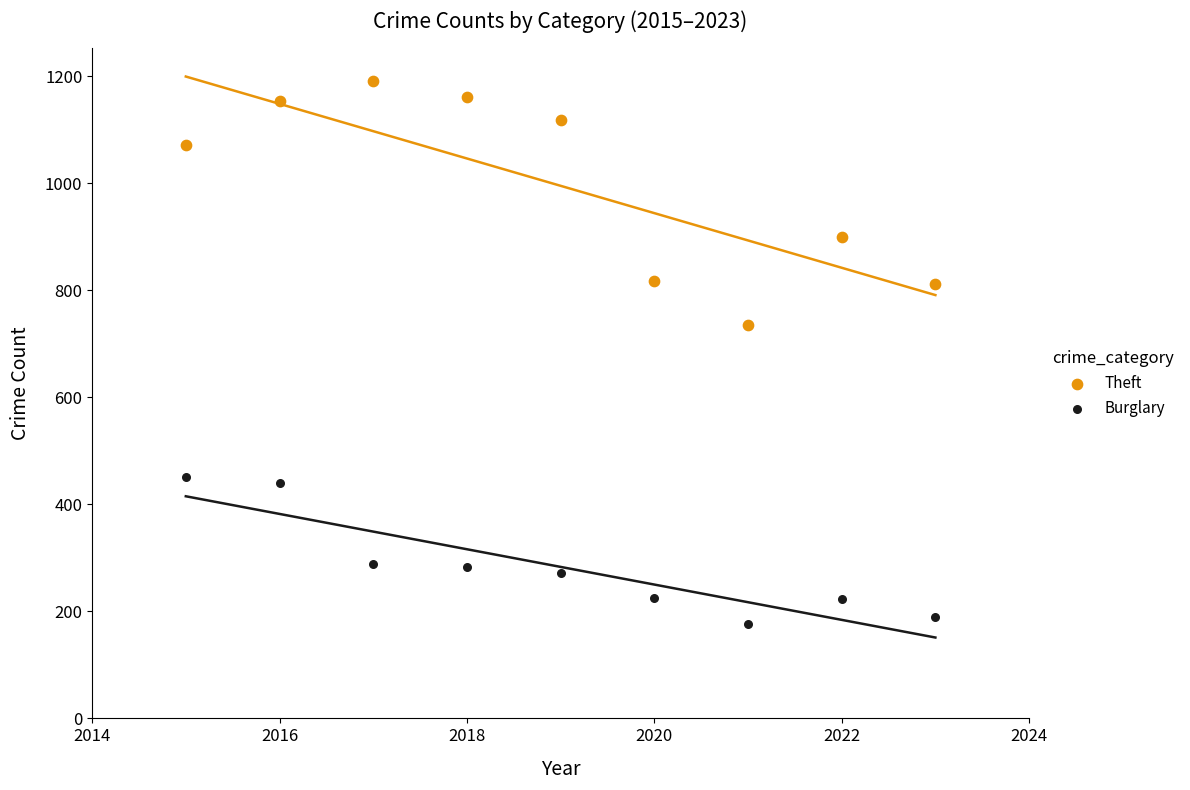

Which series contains the lowest Y value?

Burglary